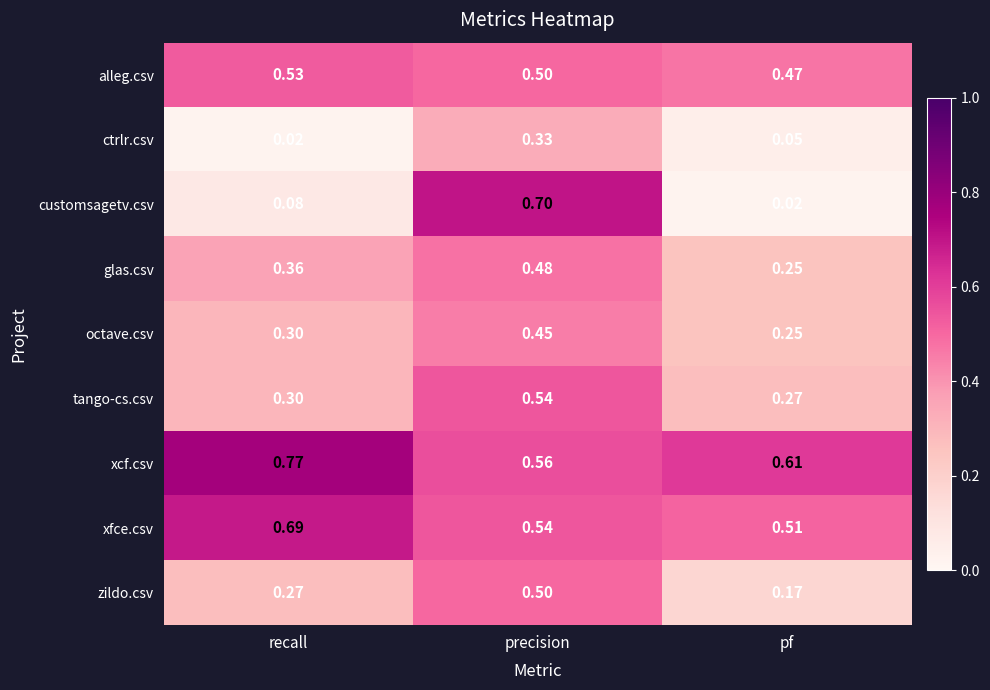

List the labels in order of customsagetv.csv value, largest first.

precision, recall, pf